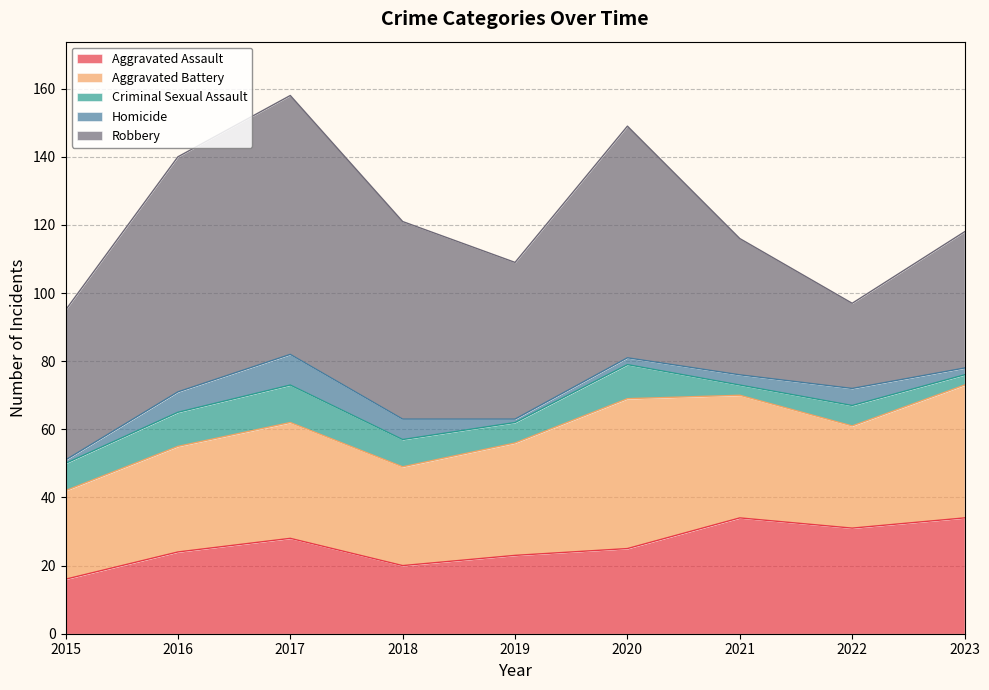

What is the maximum value shown in the chart?

76